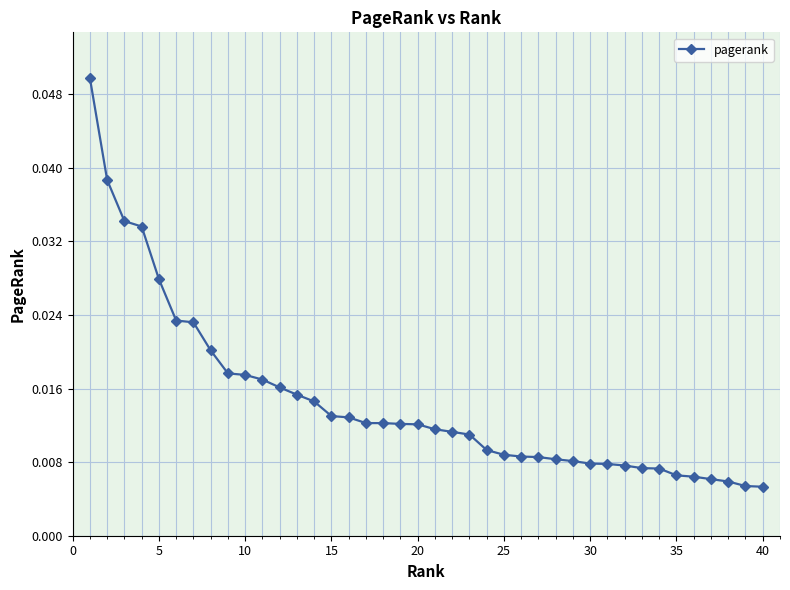

What is the sum of all values?

0.6